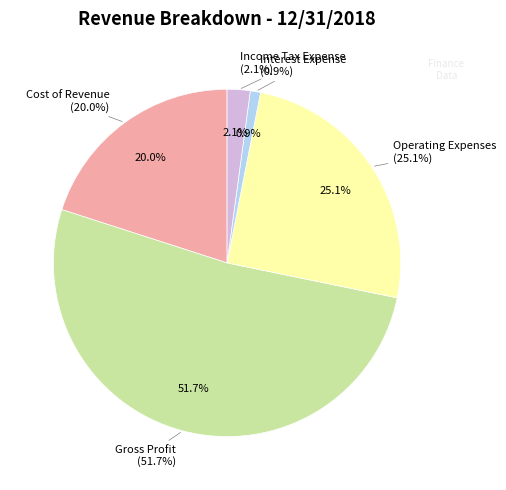

To the nearest percent, what percentage of the pie is Income Tax Expense?

2%